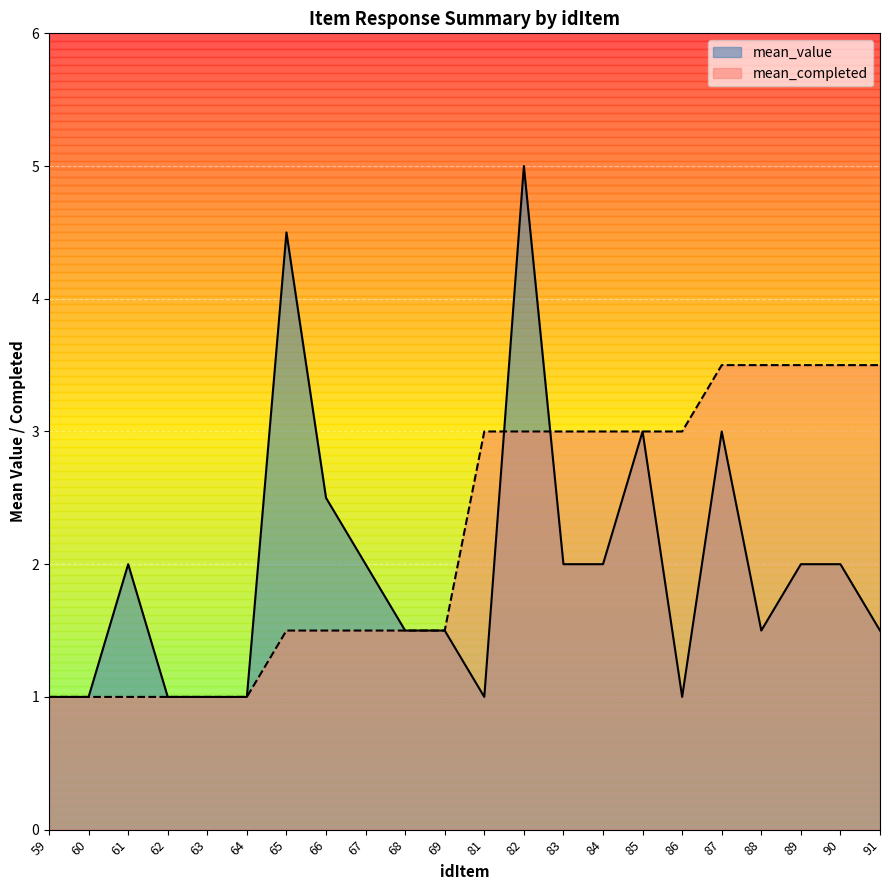

List the series in order of their overall mean, highest first.

mean_completed, mean_value